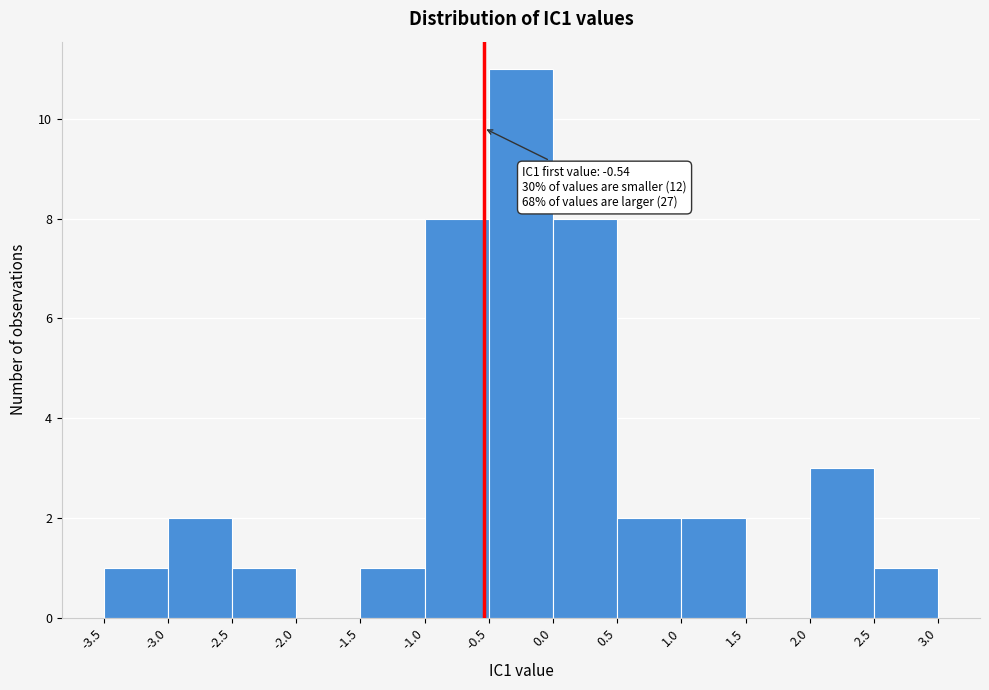

Over which range of the x-axis is the bar tallest?

-0.5 to 0.0